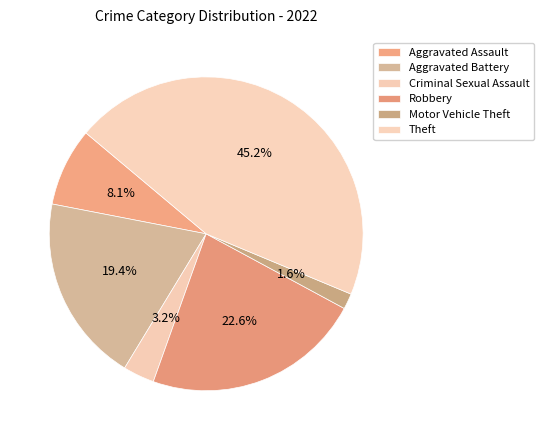

What percentage do Aggravated Battery and Aggravated Assault together represent?

27.4%